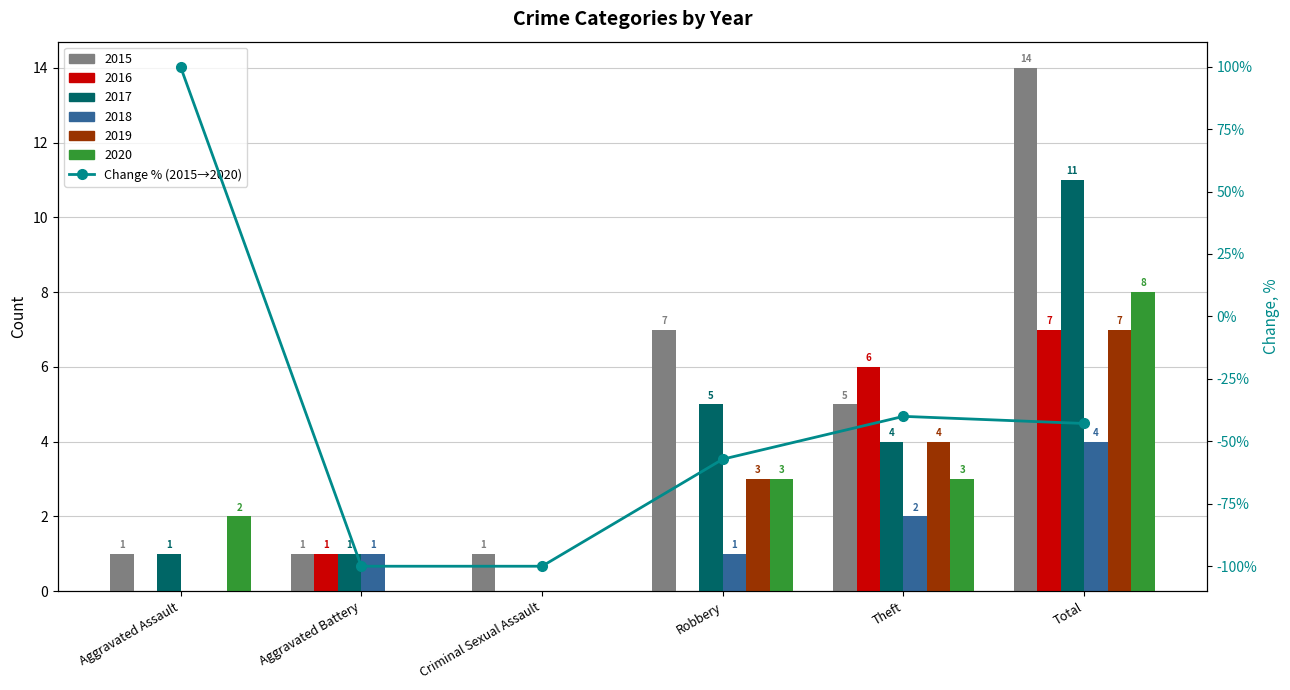

How many values are below -42?

4